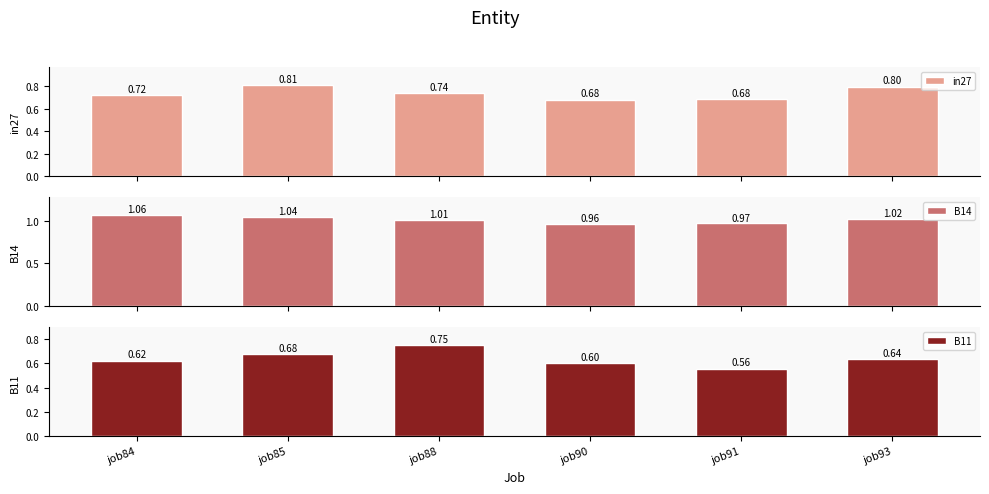

Reading left to right, what are all the values shown in this chart?

in27: job84=0.7	job85=0.8	job88=0.7	job90=0.7	job91=0.7	job93=0.8
B14: job84=1.1	job85=1.0	job88=1.0	job90=1.0	job91=1.0	job93=1.0
B11: job84=0.6	job85=0.7	job88=0.7	job90=0.6	job91=0.6	job93=0.6